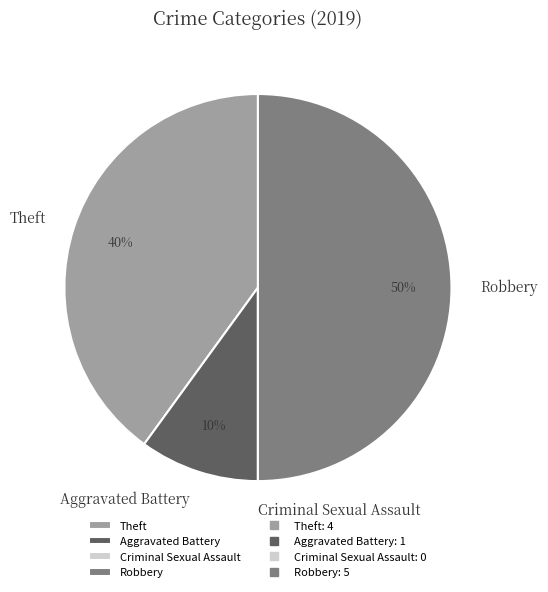

To the nearest percent, what is the average slice percentage?

25%